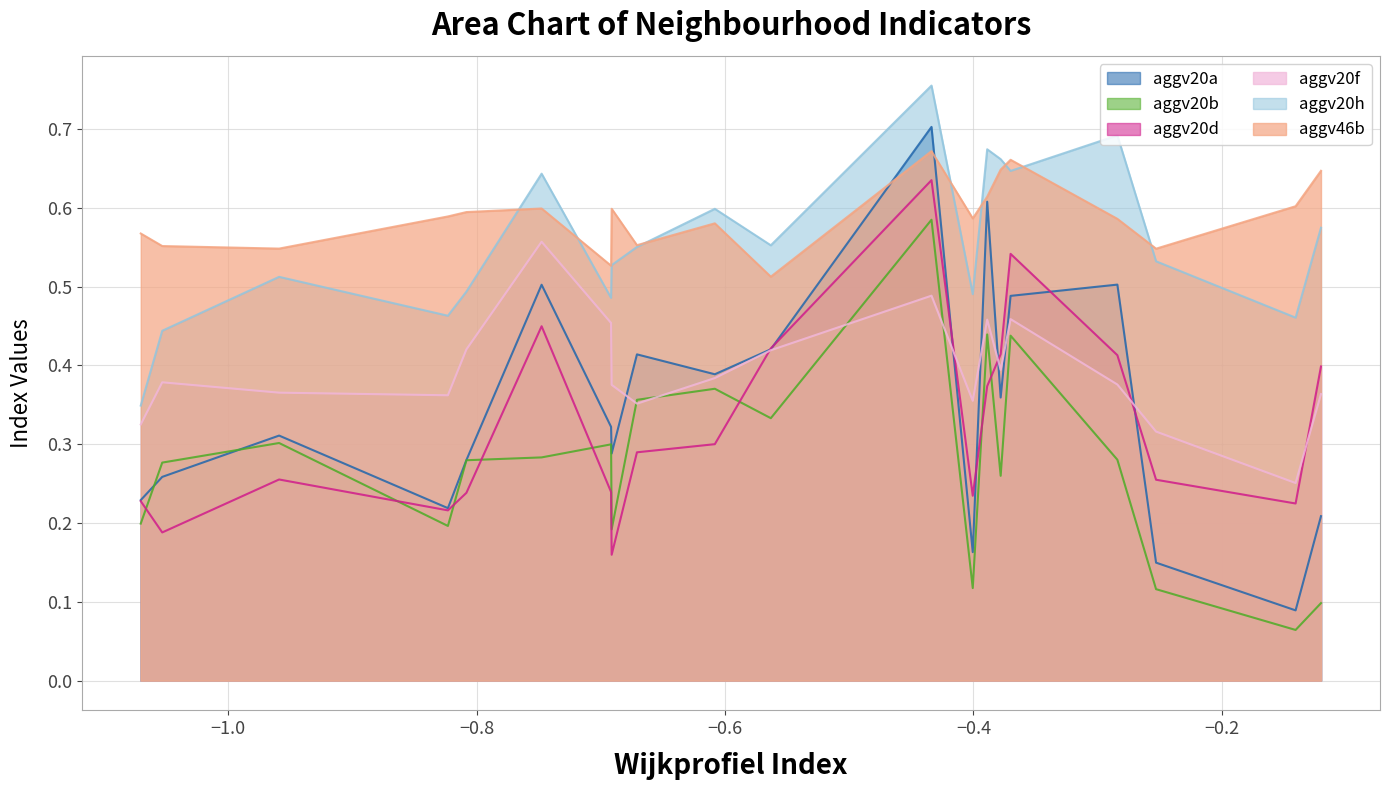

Between 13 and 7, which is larger?

13